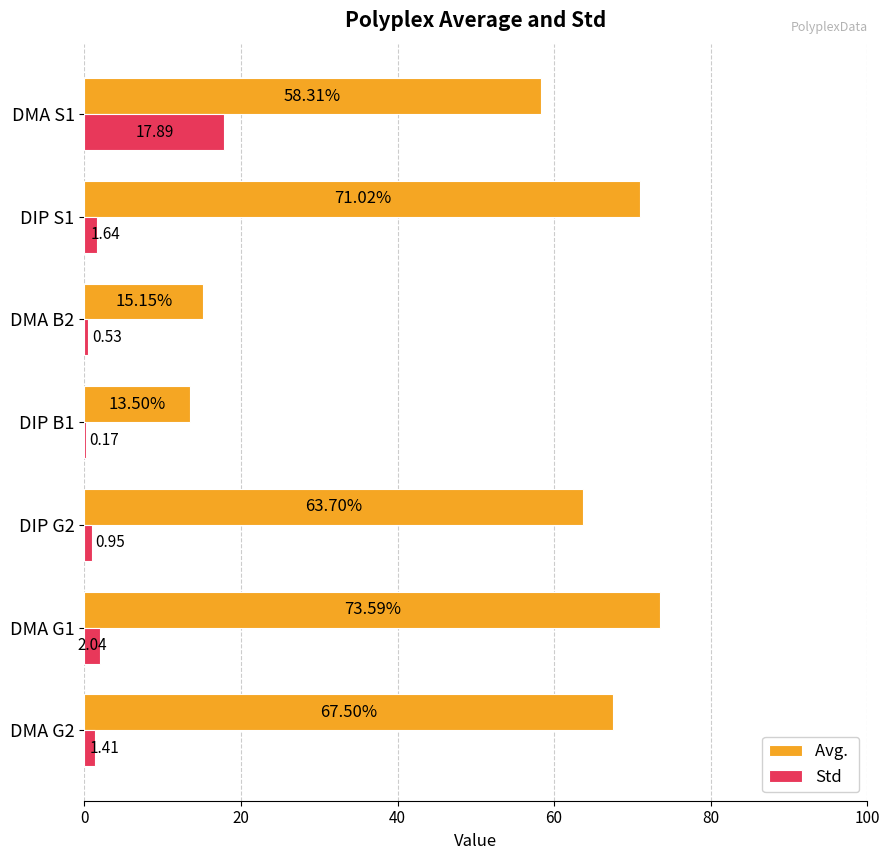

At which category is the sum across all series the highest?

DMA S1